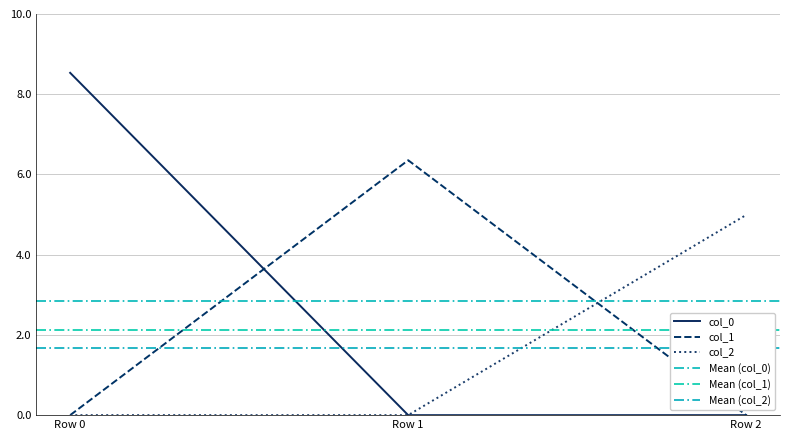

Which category has the highest value in the col_0 series?

Row 0